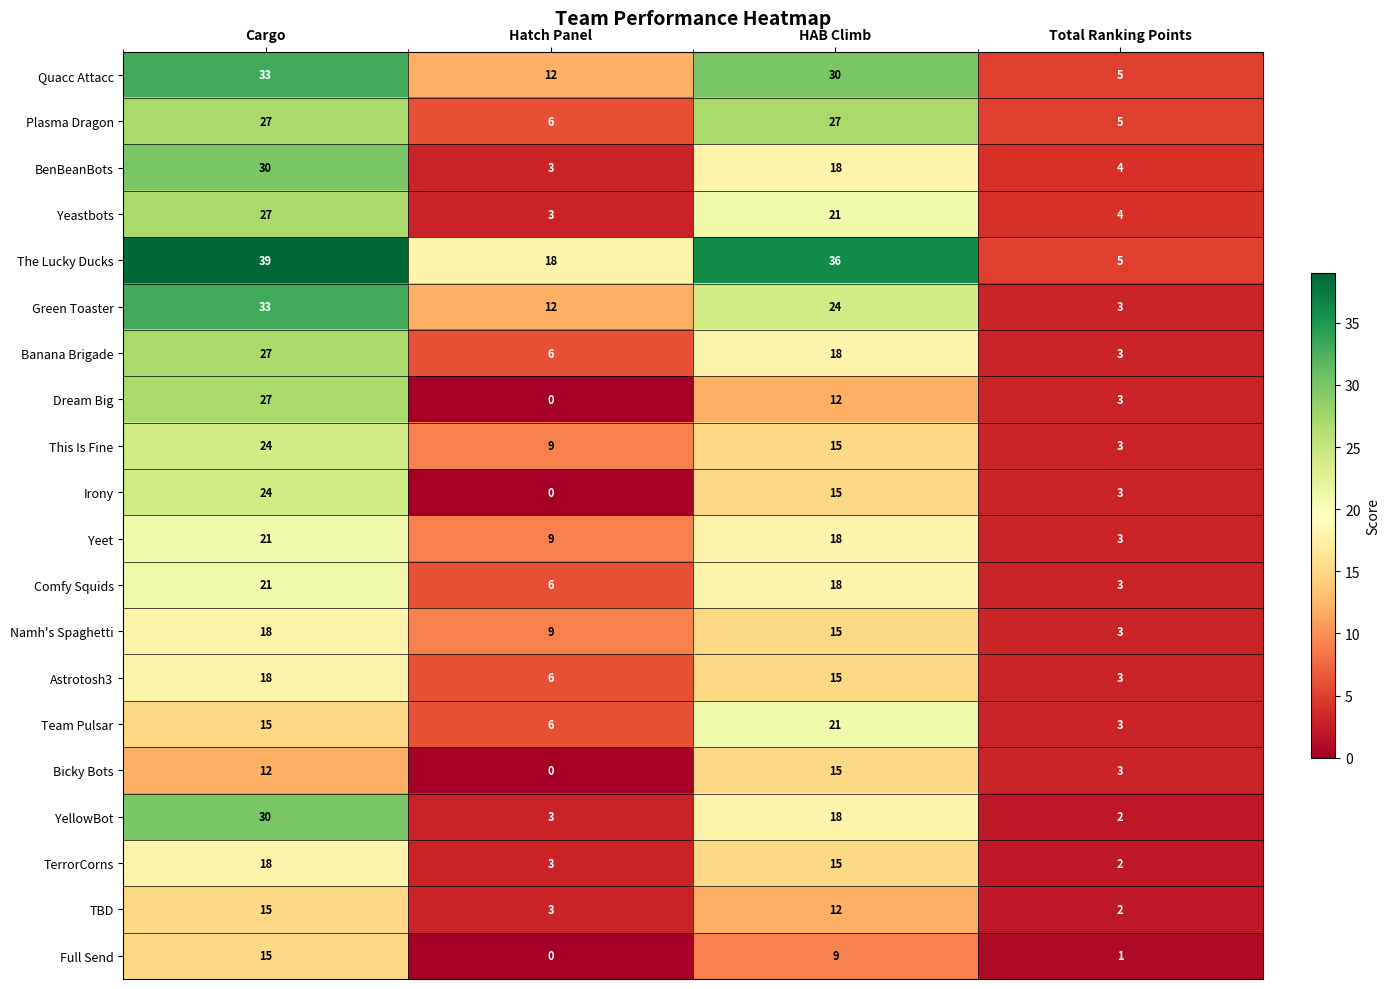

What is the difference between the Astrotosh3 values at Hatch Panel and Cargo?

12